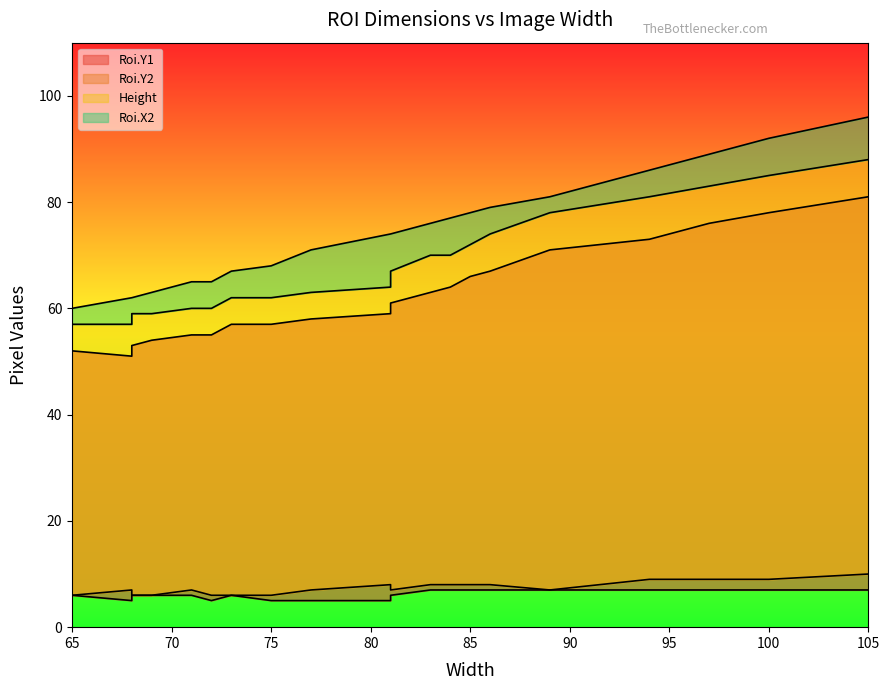

At which category is the sum across all series the highest?

105